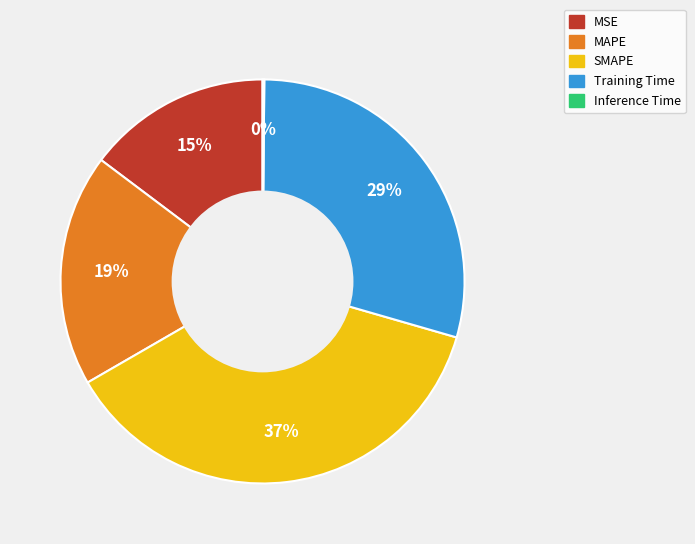

Is there a majority slice in this chart?

No